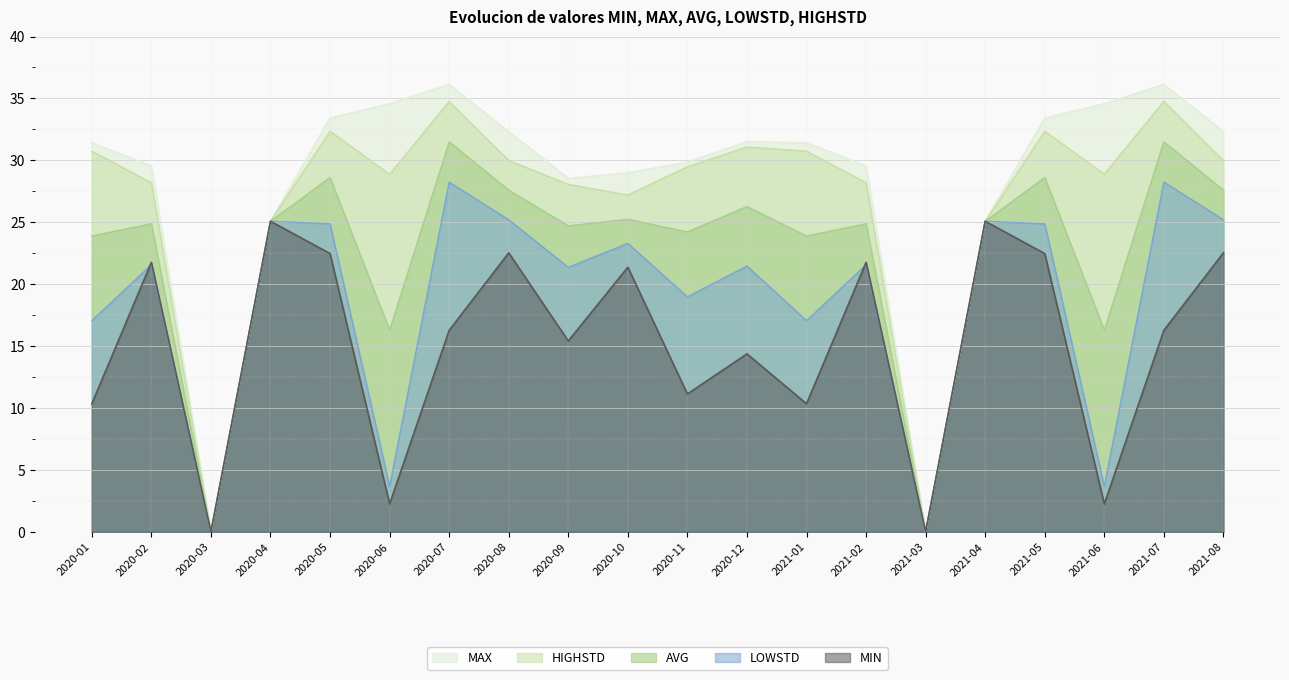

True or false: MAX has a value of 25.1 at 2020-04.

True